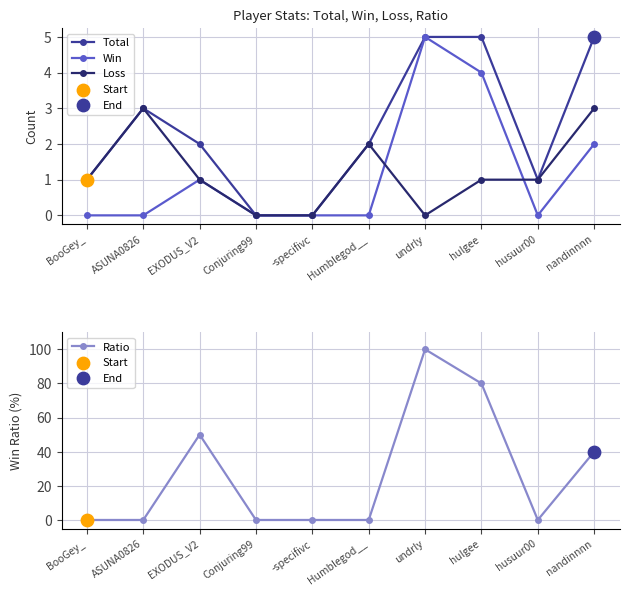

What are all the series names shown in the legend?

Total, Win, Loss, Ratio